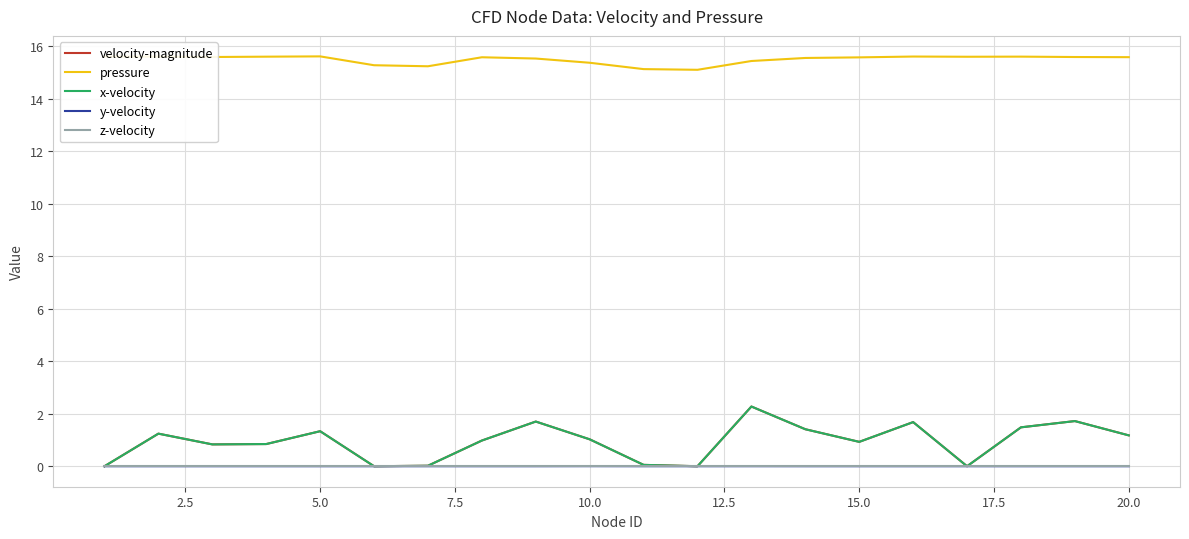

Which series has the largest range (max minus min)?

velocity-magnitude